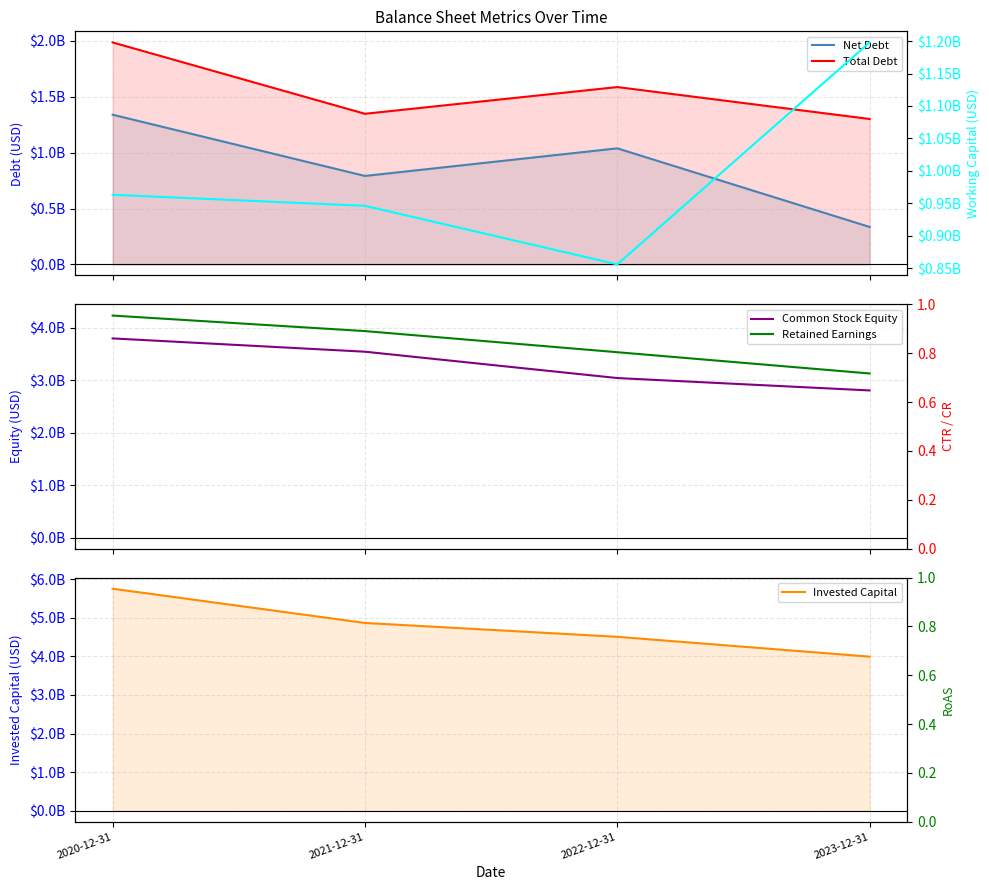

What is the label of the 4th point from the right?

2020-12-31